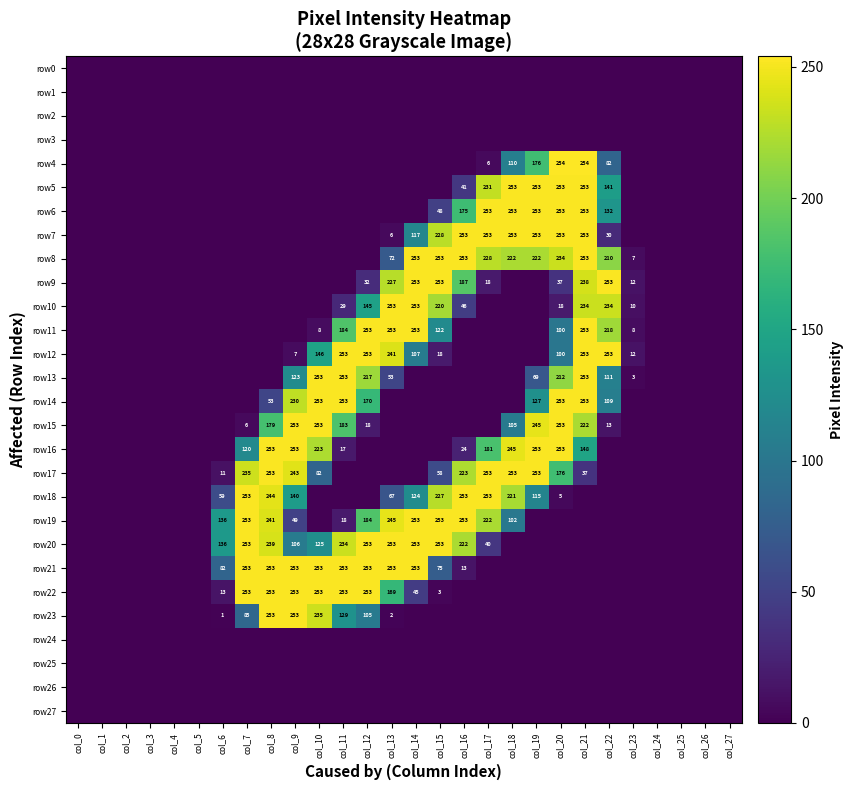

What is the average value of the row4 series?

32